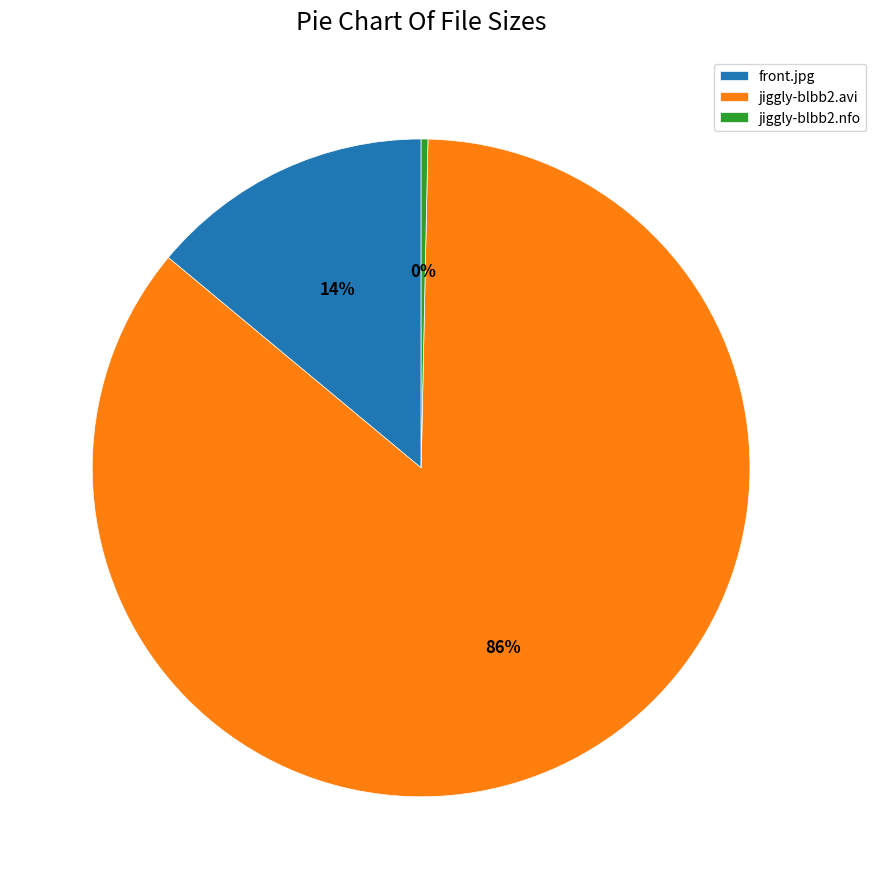

To the nearest percent, what is the difference between the jiggly-blbb2.avi and front.jpg slice percentages?

72%